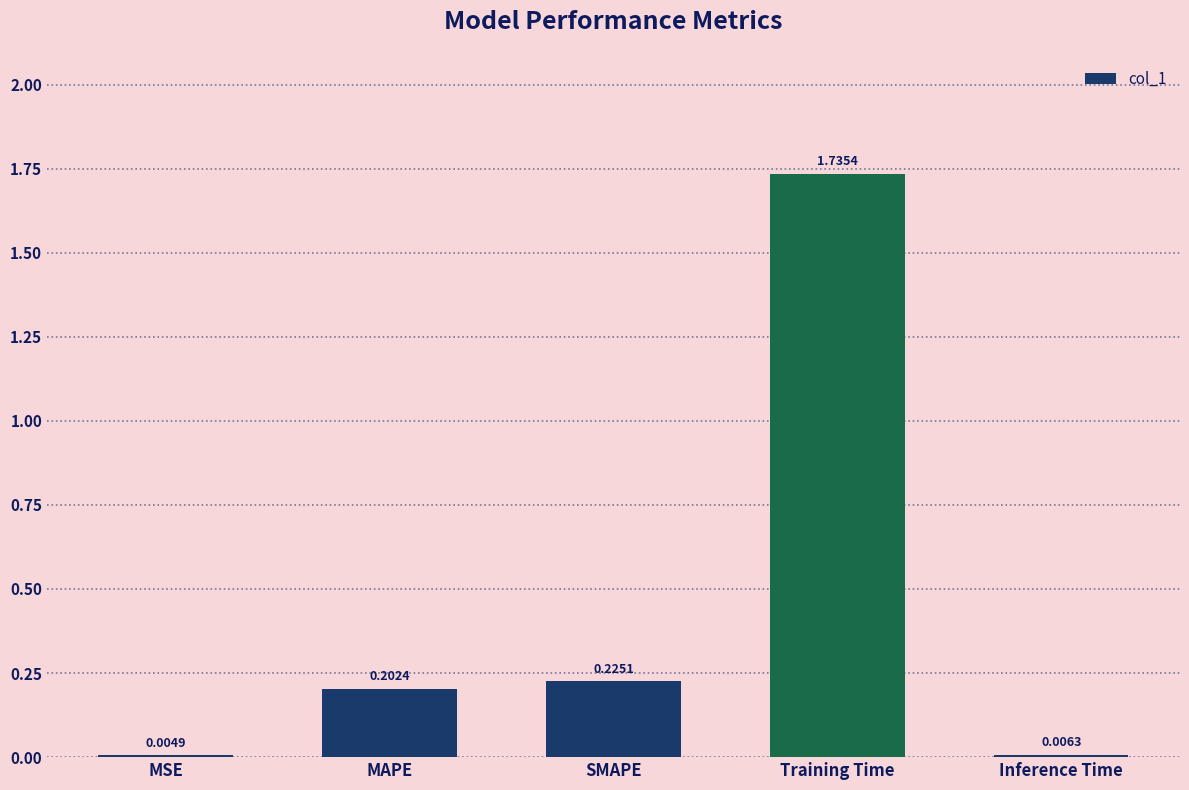

What is the sum of all values?

2.2